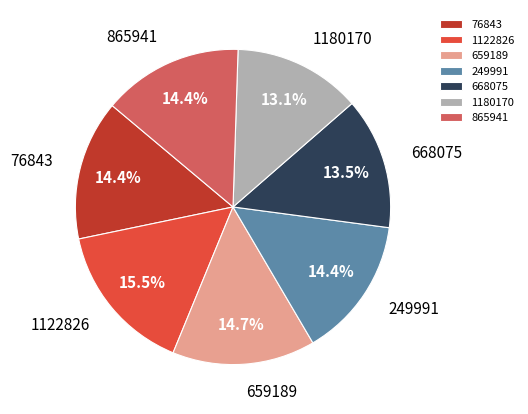

To the nearest percent, what is the difference between the largest and smallest slice percentages?

2%